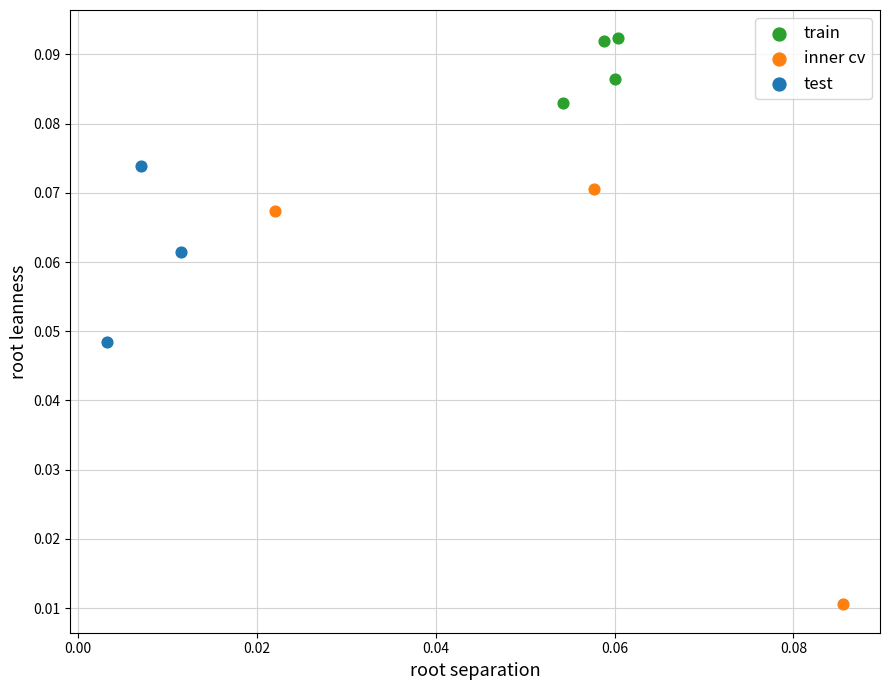

Which series reaches the minimum Y coordinate?

inner cv